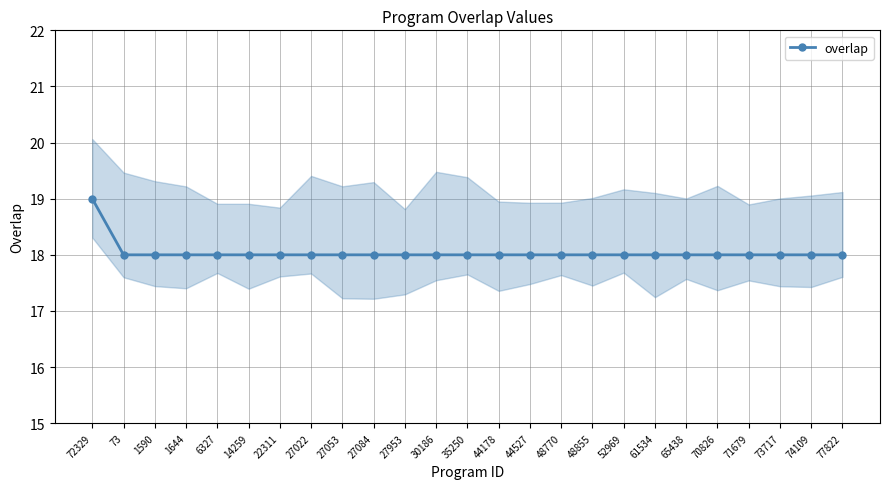

At which category does the chart reach its peak across all series?

72329